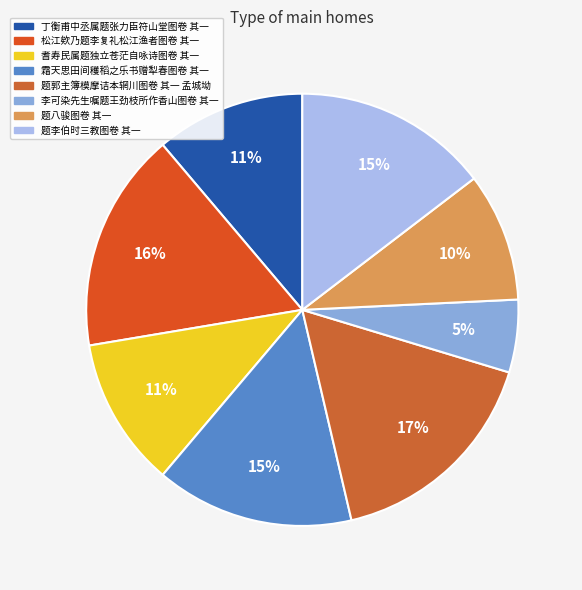

Count the number of slices in the pie.

8